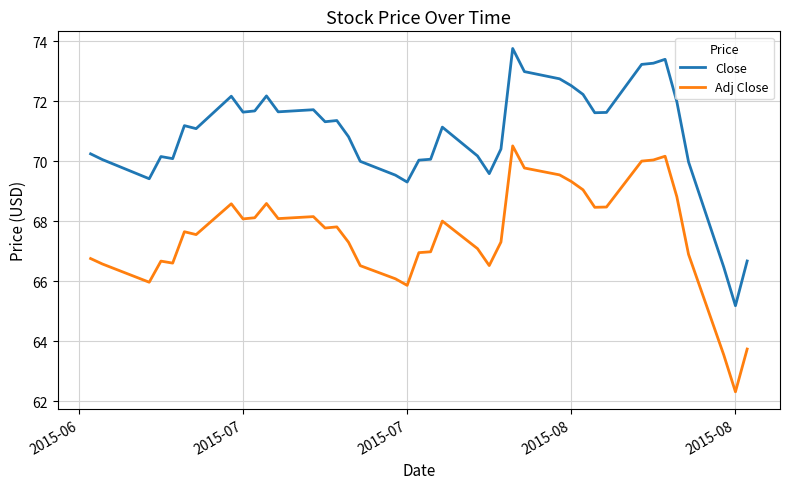

What is the average value of the Close series?

70.9